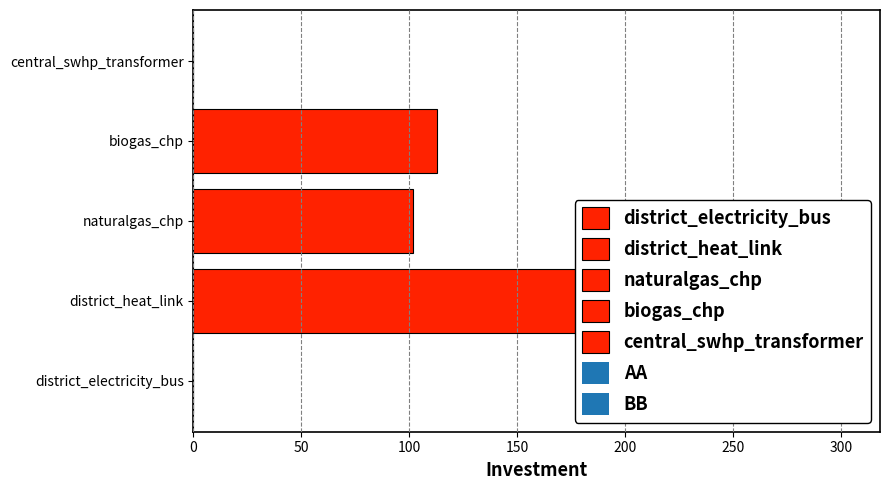

Which category has the lowest value across all series?

district_electricity_bus